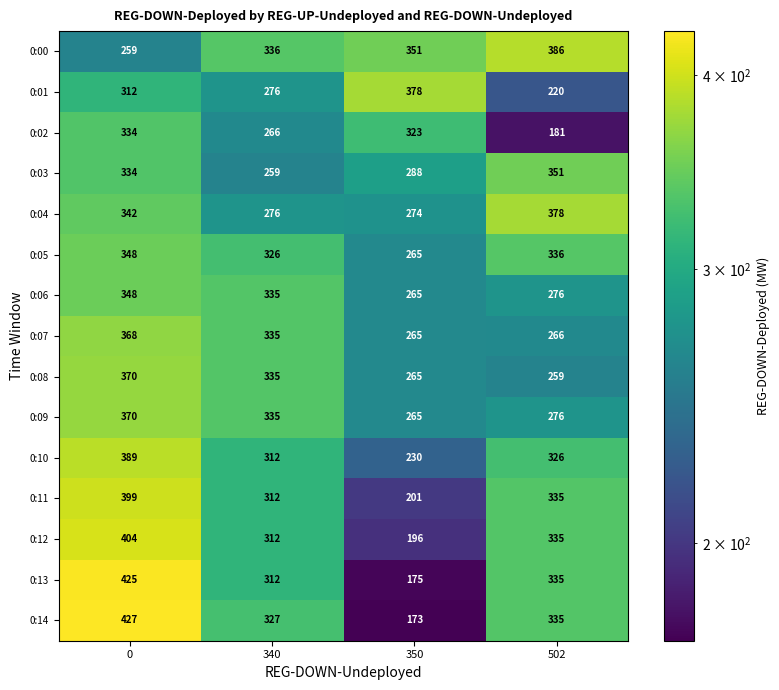

Rank the categories by 0:07 value from lowest to highest.

350, 502, 340, 0